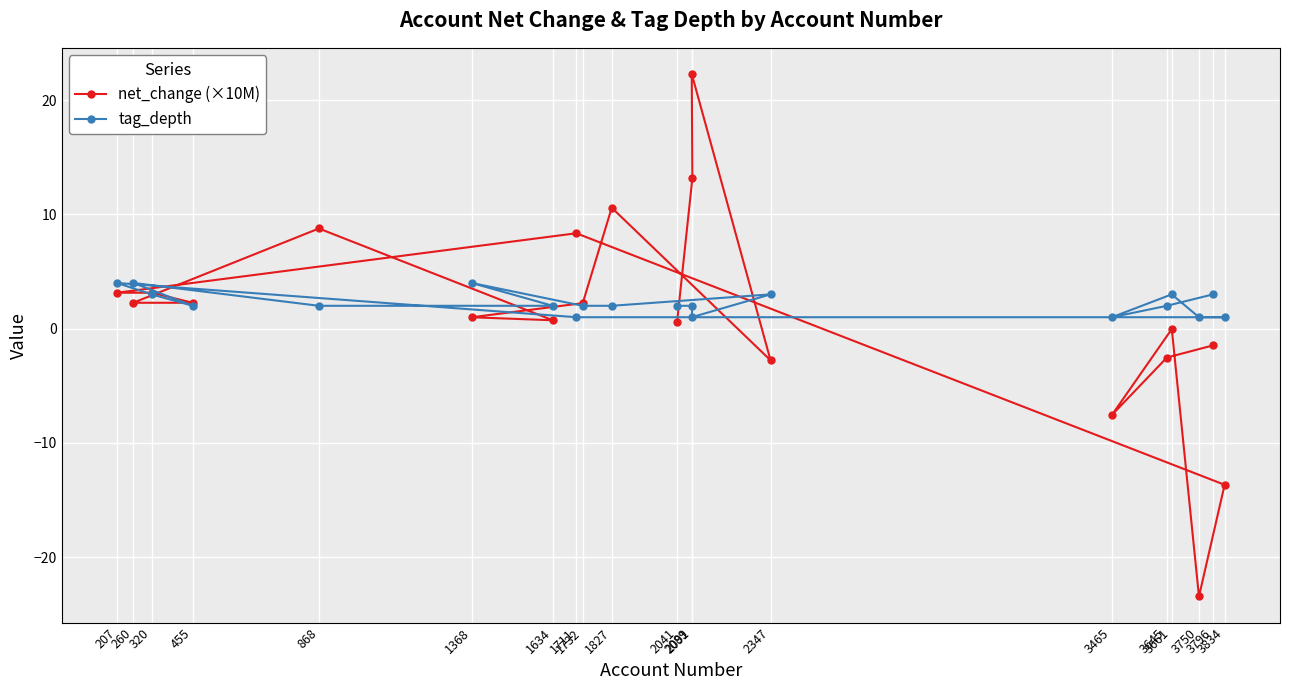

Which category has the lowest value across all series?

3750